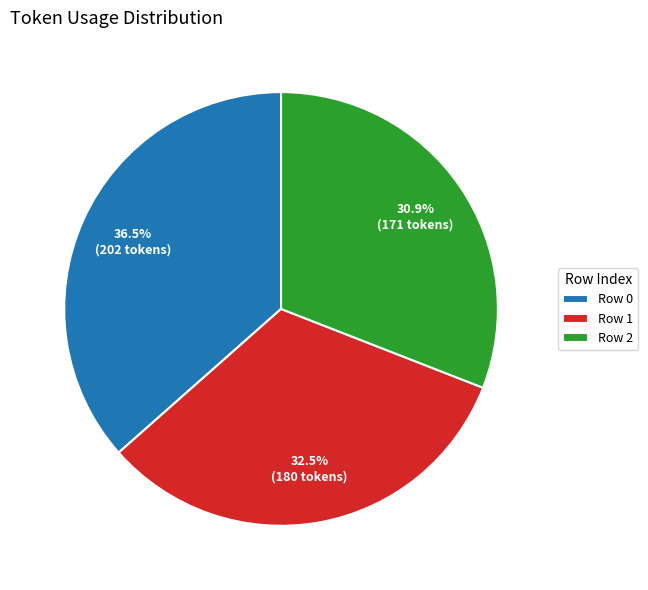

Which slice is the smallest?

Row 2